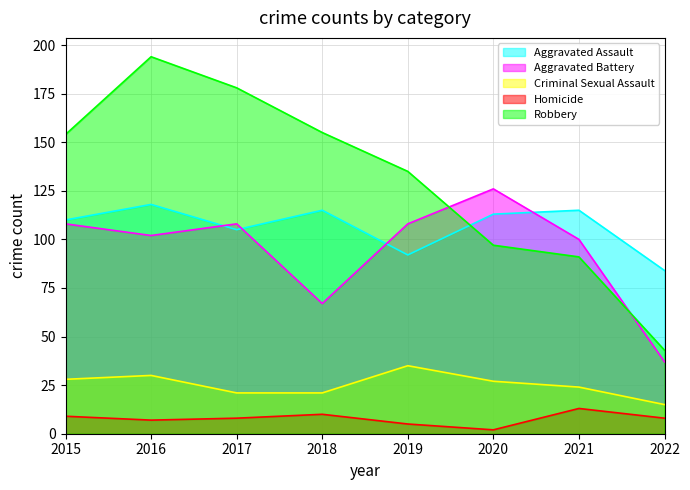

How many lines are shown in the chart?

5